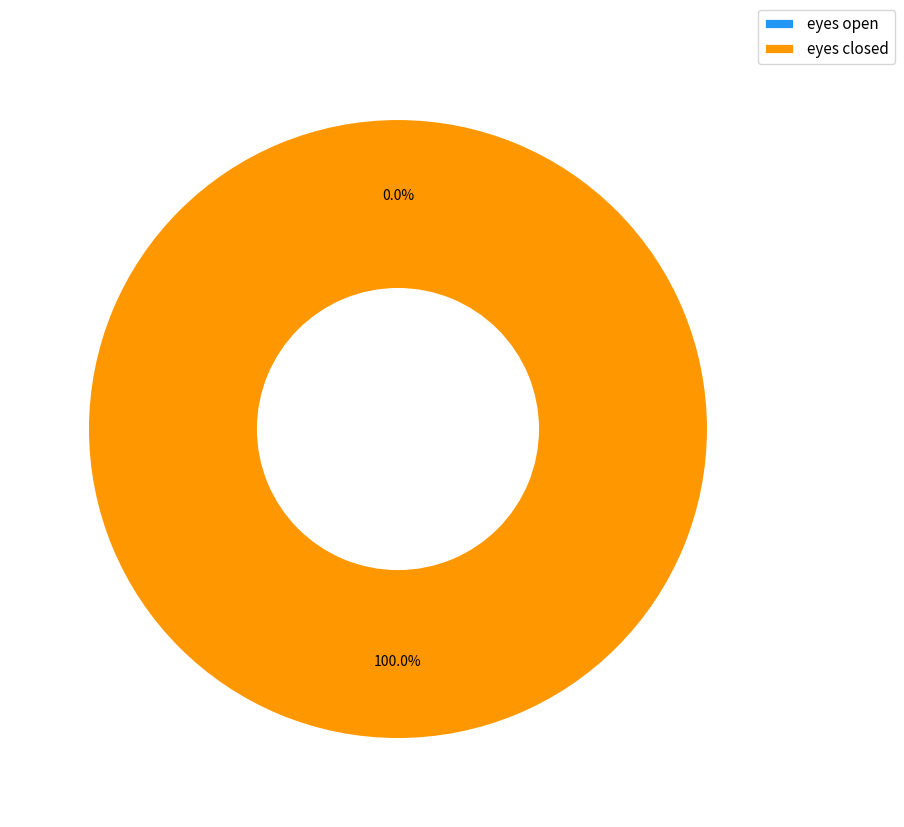

Do eyes open and eyes closed together represent more than half of the pie?

Yes